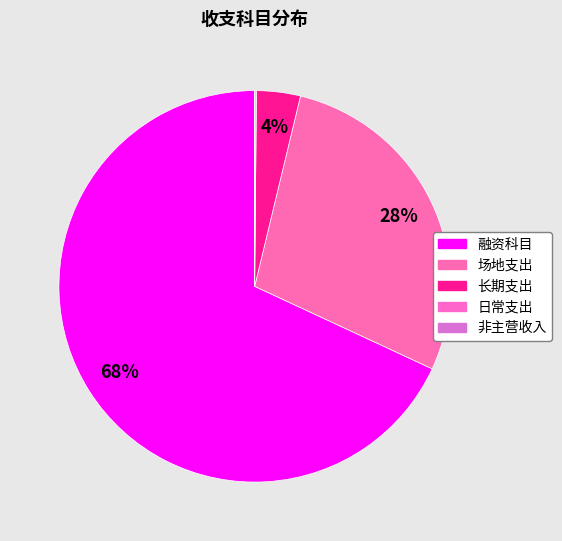

To the nearest percent, what is the difference between the 场地支出 and 日常支出 slice percentages?

28%